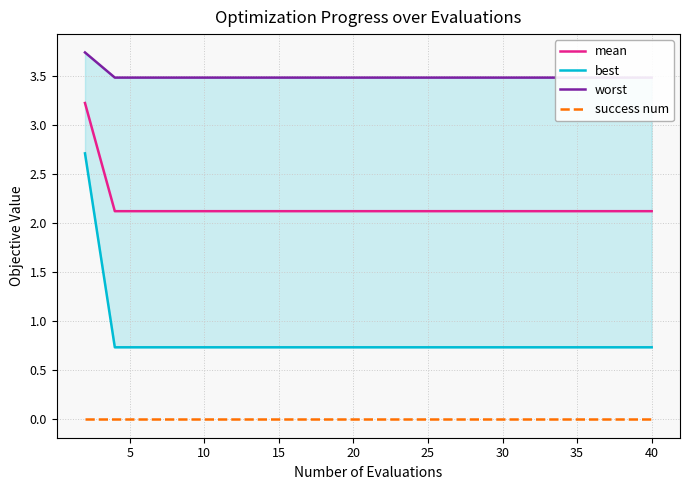

True or false: success num has more than 1 points higher than both neighbors.

False